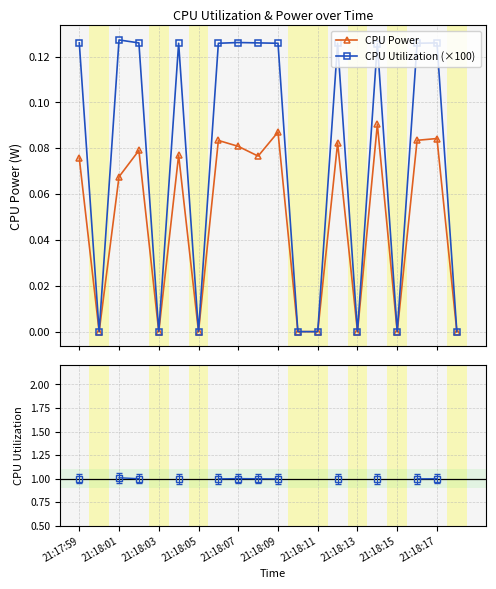

True or false: CPU Utilization and CPU Power cross at least once.

False